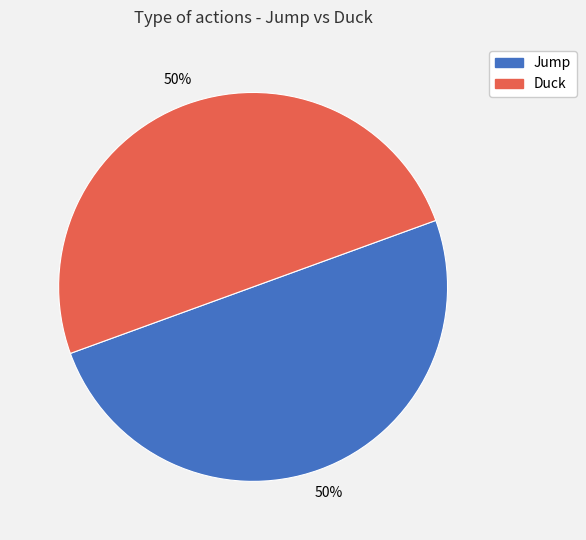

To the nearest percent, what is the average slice percentage?

50%